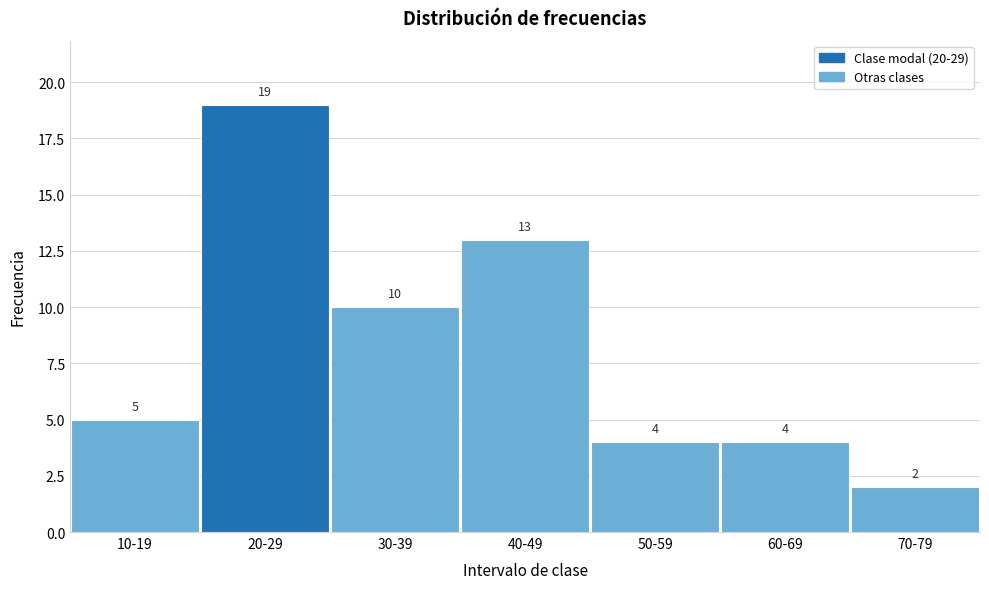

Reading left to right, what are all the values shown in this chart?

5	19	10	13	4	4	2